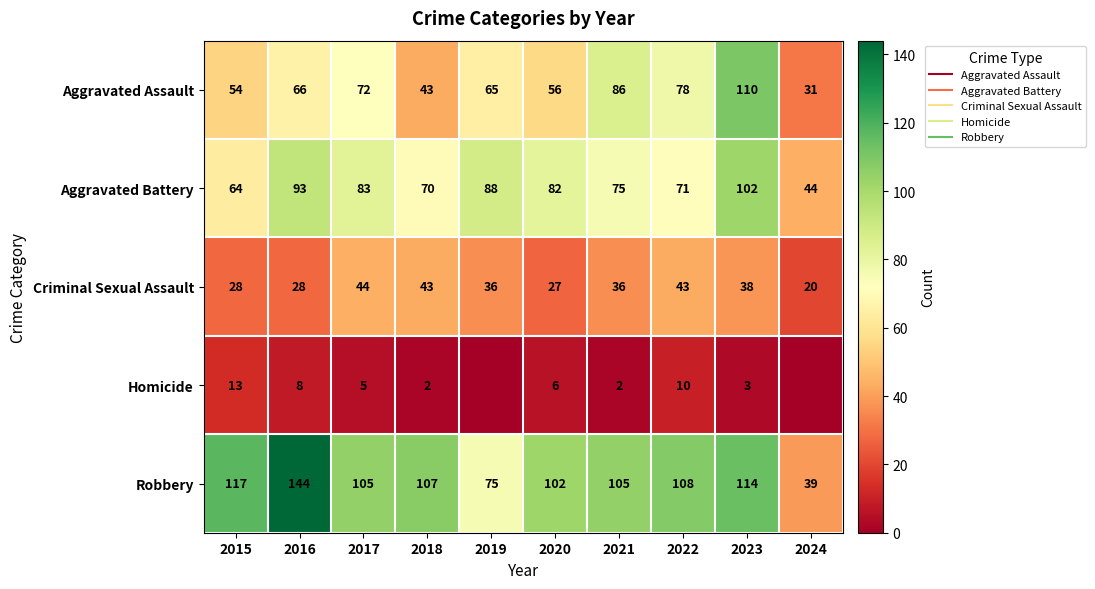

Where does the Homicide series first go above 5?

2015